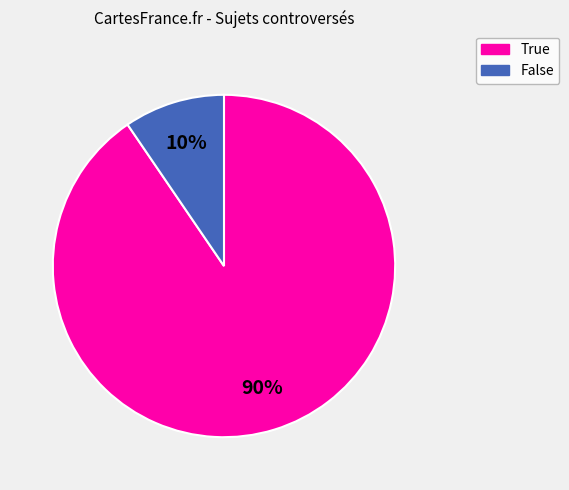

Which has a higher value, True or False?

True